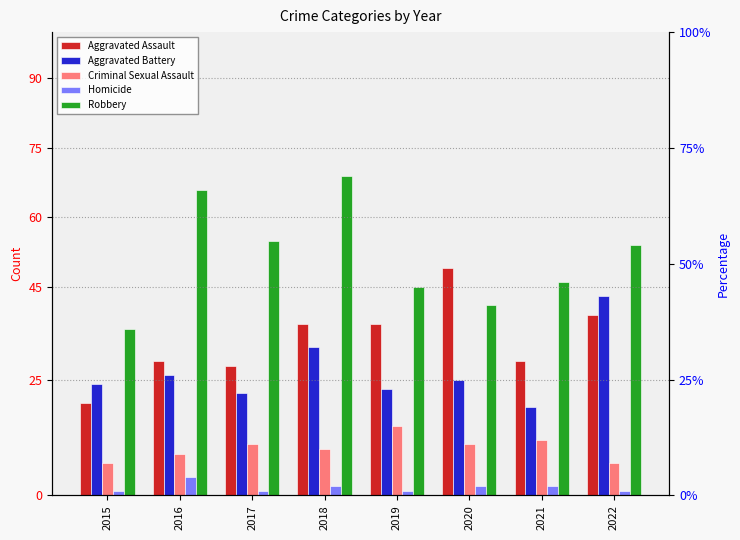

Does the chart contain any negative values?

No